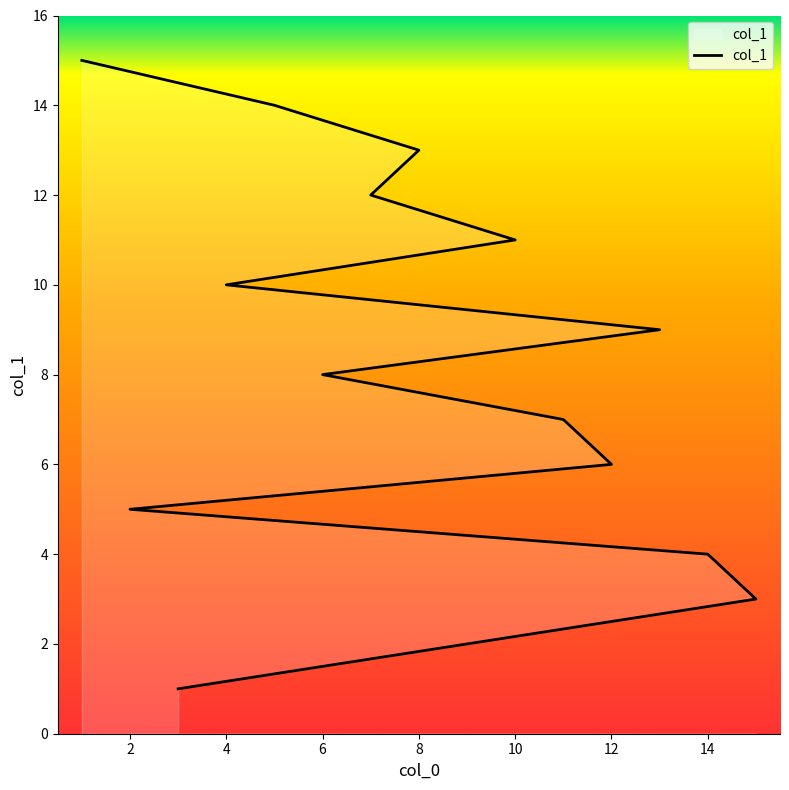

Is it true that the value at 13 is 9?

True